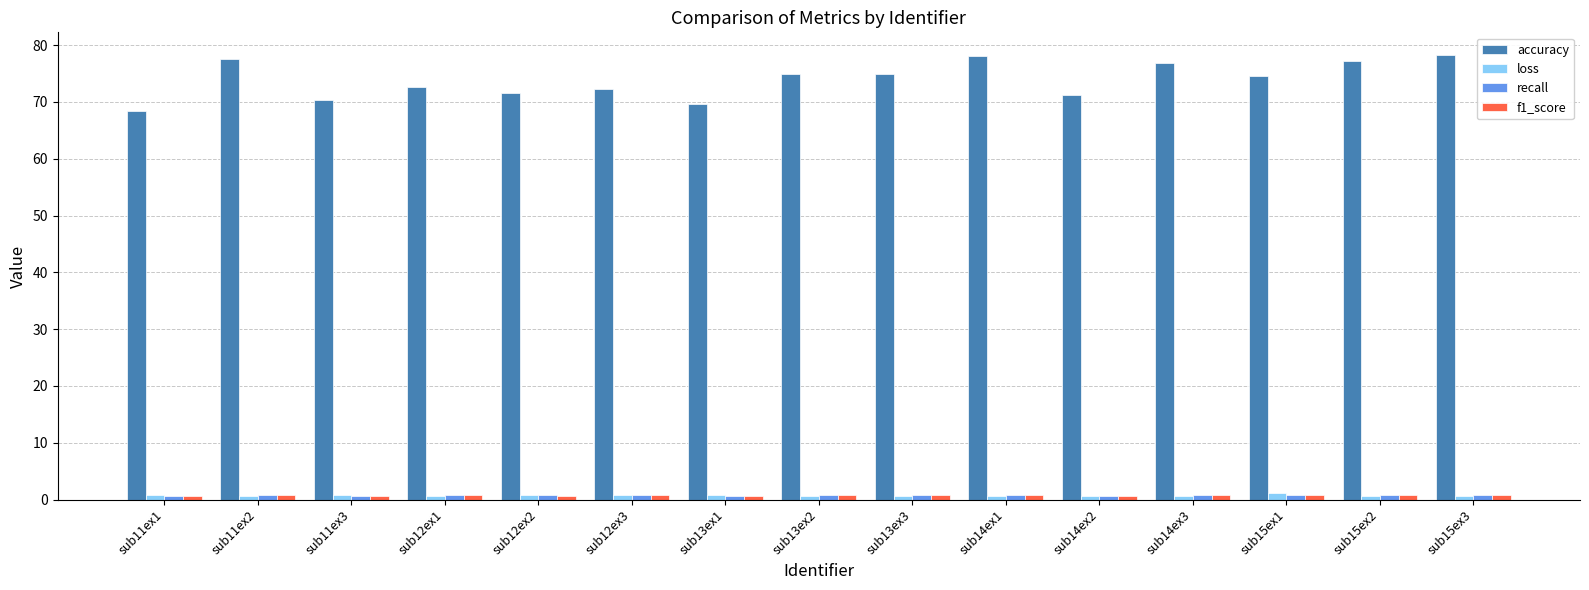

What is the maximum value shown in the chart?

78.3